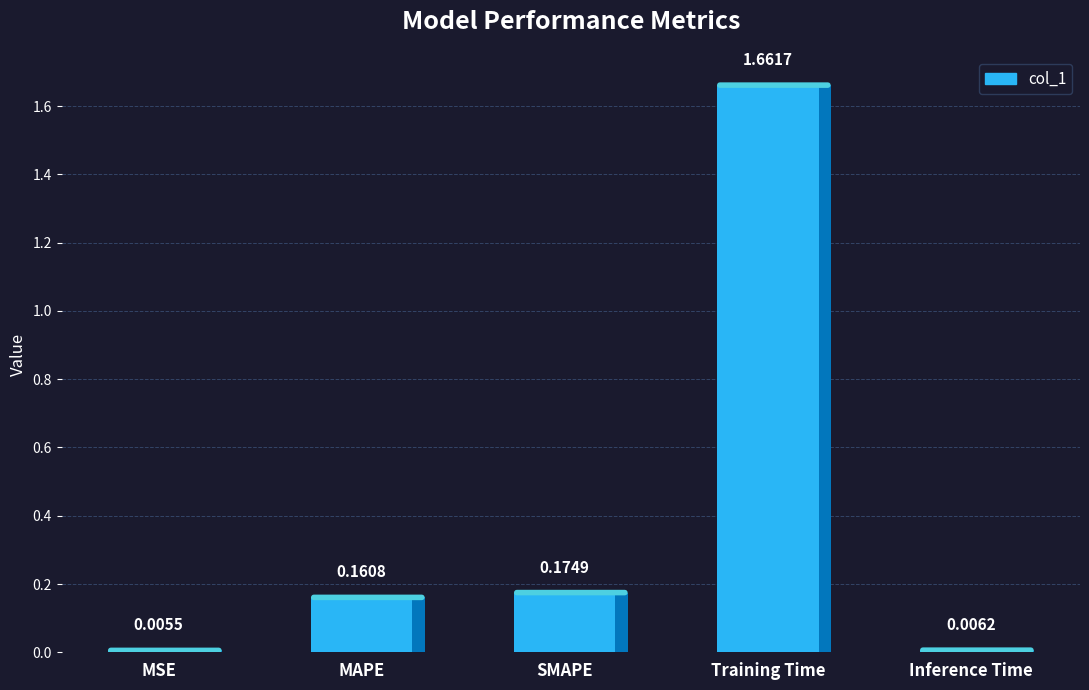

The chart shows a value of 0.0 at Inference Time. True or false?

True